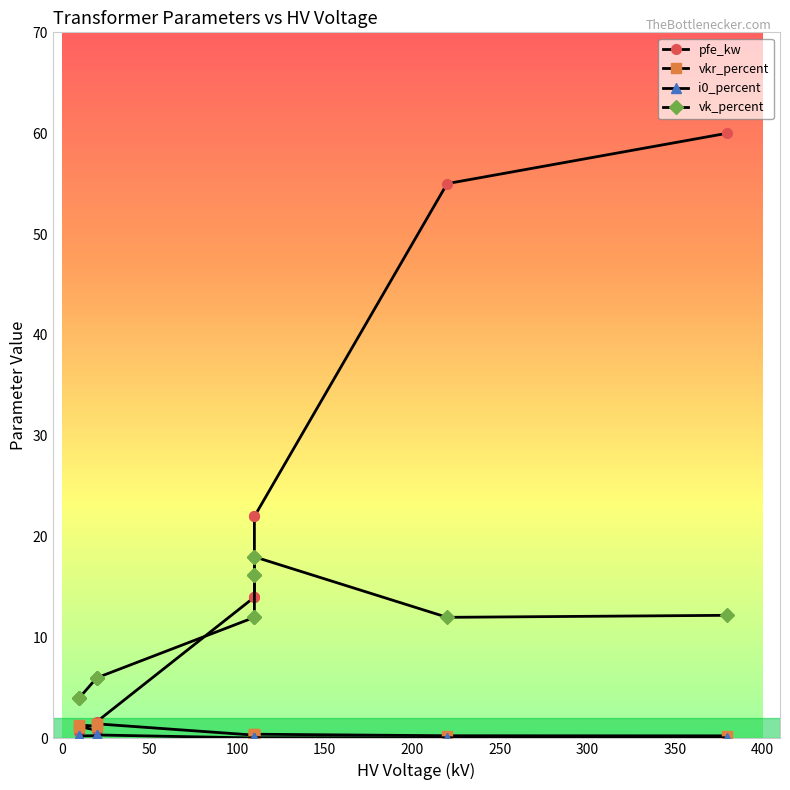

Rank the series by their maximum value, from lowest to highest.

i0_percent, vkr_percent, vk_percent, pfe_kw